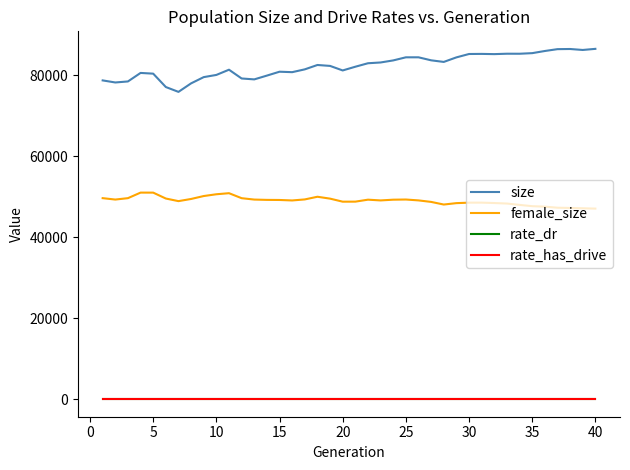

What is the greatest value displayed?

86521.0